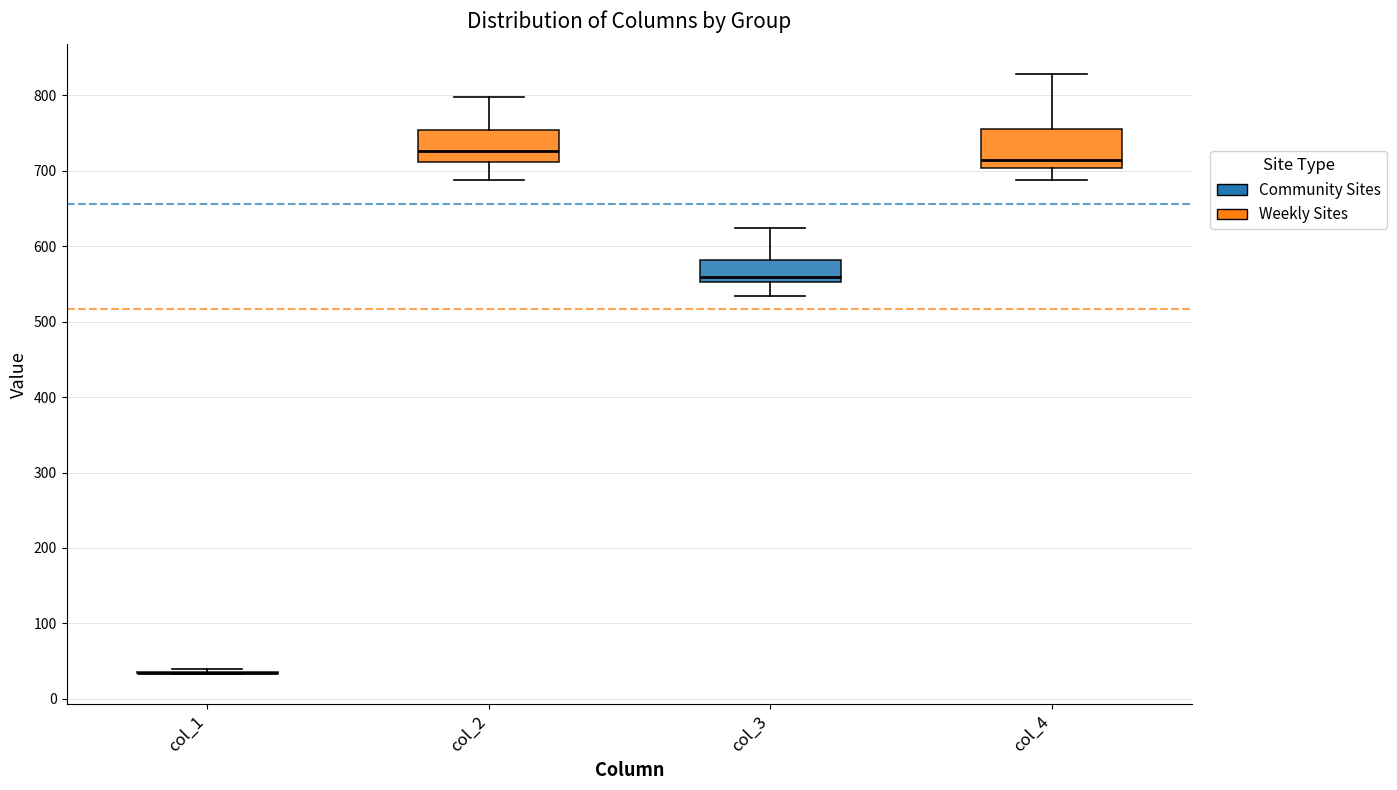

Reading left to right, transcribe this box plot: for each box, give where its median line is, the range the box spans, and where its two whiskers end, as read against the y-axis. The values are not printed on the chart, so give them approximately, as read against the axis.

col_1: box collapsed to a line at 30, whiskers 30 to 40
col_2: median 730, box 710 to 750, whiskers 690 to 800
col_3: median 560, box 550 to 580, whiskers 530 to 620
col_4: median 710, box 700 to 760, whiskers 690 to 830